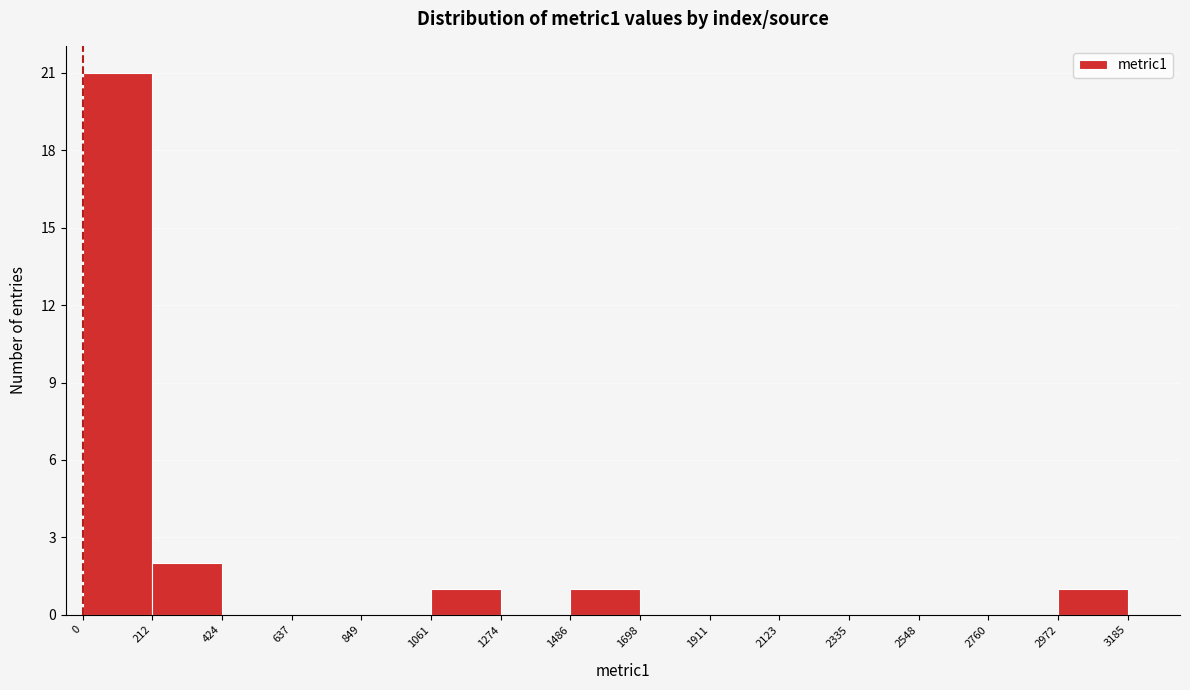

Reading left to right, transcribe this chart: for each bar, give the range it covers on the x-axis and its height. The values are not printed on the chart, so give them approximately, as read against the axis.

0 to 212: 21
212 to 424: 2
424 to 637: 0
637 to 849: 0
849 to 1061: 0
1061 to 1274: 1
1274 to 1486: 0
1486 to 1698: 1
1698 to 1911: 0
1911 to 2123: 0
2123 to 2335: 0
2335 to 2548: 0
2548 to 2760: 0
2760 to 2972: 0
2972 to 3185: 1